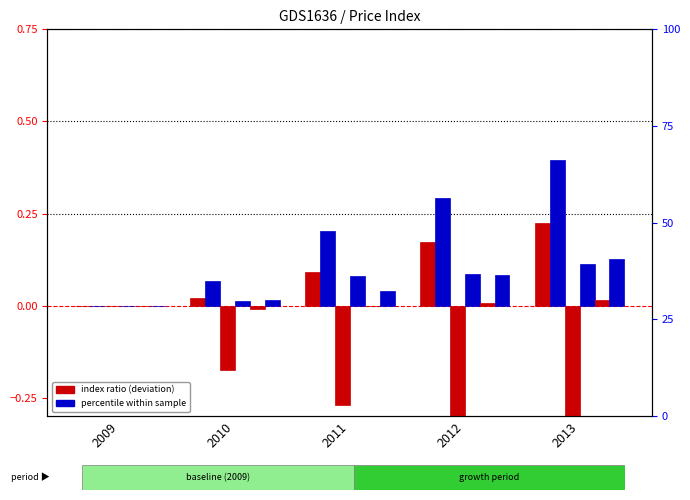

How many groups of bars are there?

5